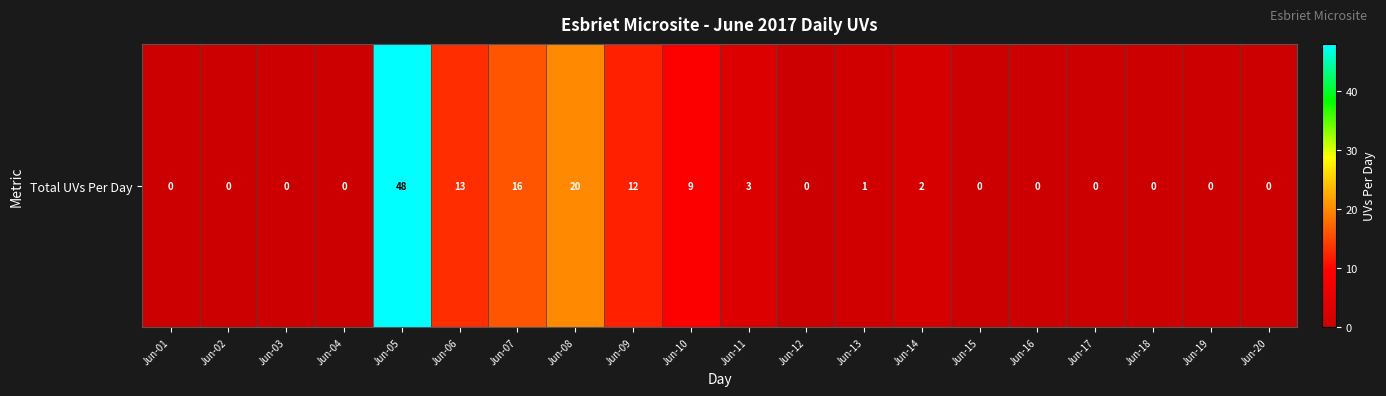

Which category has the highest value across all series?

Jun-05